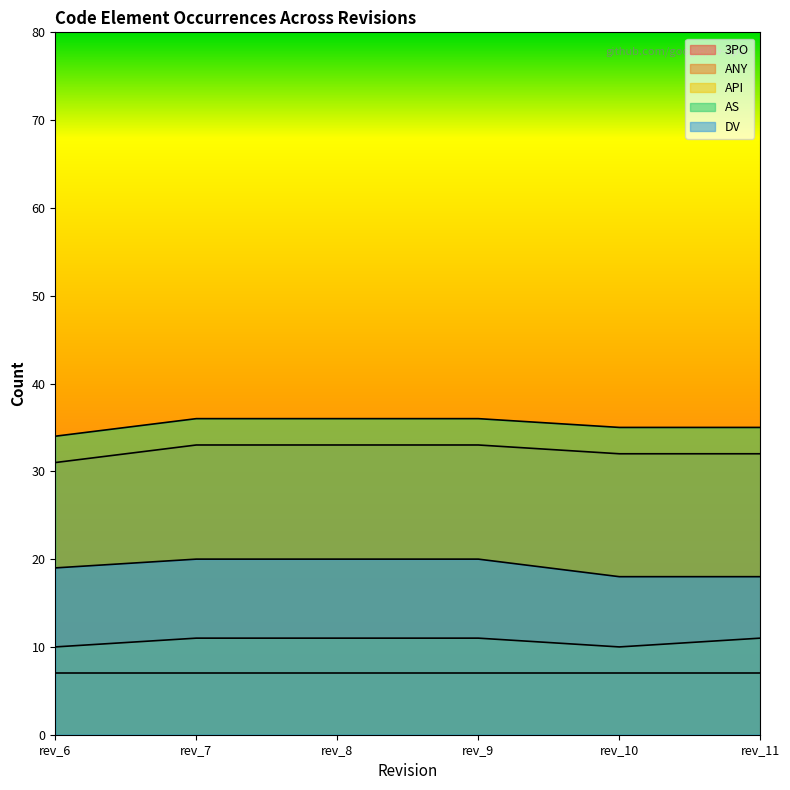

True or false: ANY and AS intersect in this chart.

False